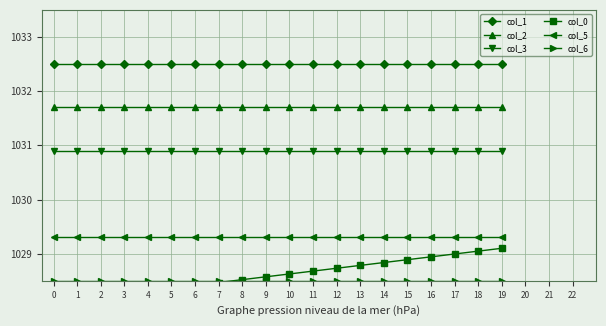

What is the approximate value of col_6 at 11?

1028.5